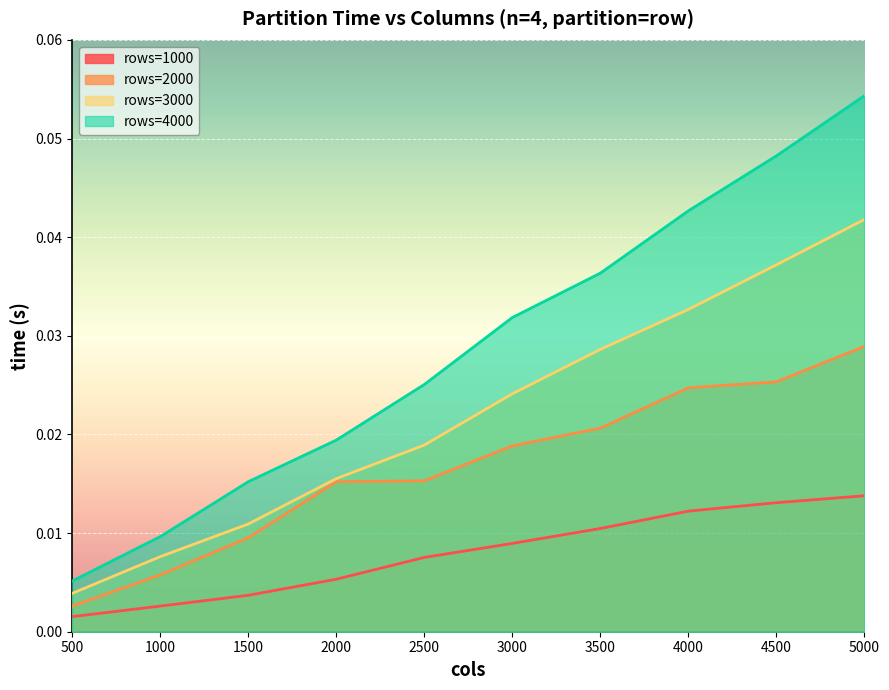

Reading left to right, transcribe all the data shown in this chart.

rows=1000: 500=0.0	1000=0.0	1500=0.0	2000=0.0	2500=0.0	3000=0.0	3500=0.0	4000=0.0	4500=0.0	5000=0.0
rows=2000: 500=0.0	1000=0.0	1500=0.0	2000=0.0	2500=0.0	3000=0.0	3500=0.0	4000=0.0	4500=0.0	5000=0.0
rows=3000: 500=0.0	1000=0.0	1500=0.0	2000=0.0	2500=0.0	3000=0.0	3500=0.0	4000=0.0	4500=0.0	5000=0.0
rows=4000: 500=0.0	1000=0.0	1500=0.0	2000=0.0	2500=0.0	3000=0.0	3500=0.0	4000=0.0	4500=0.0	5000=0.1